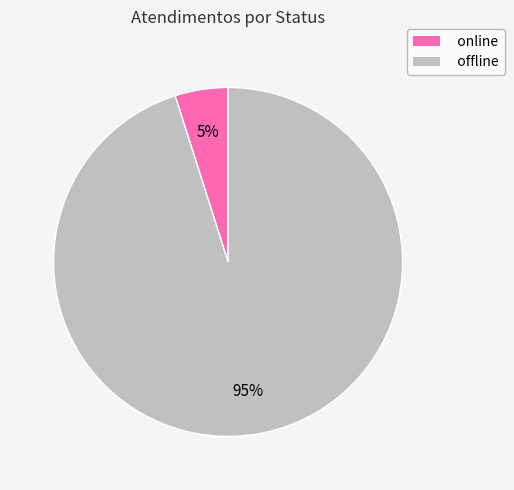

To the nearest percent, what is the average slice percentage?

50%